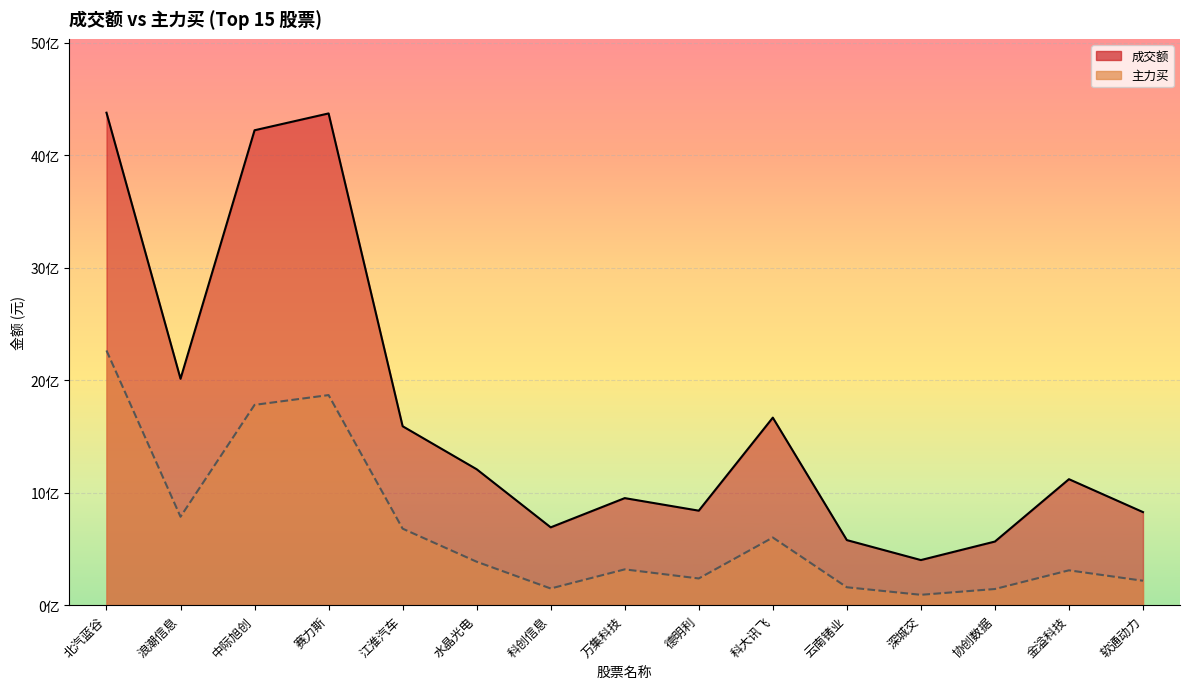

At which label is 主力买 closest to 1178543374?

浪潮信息